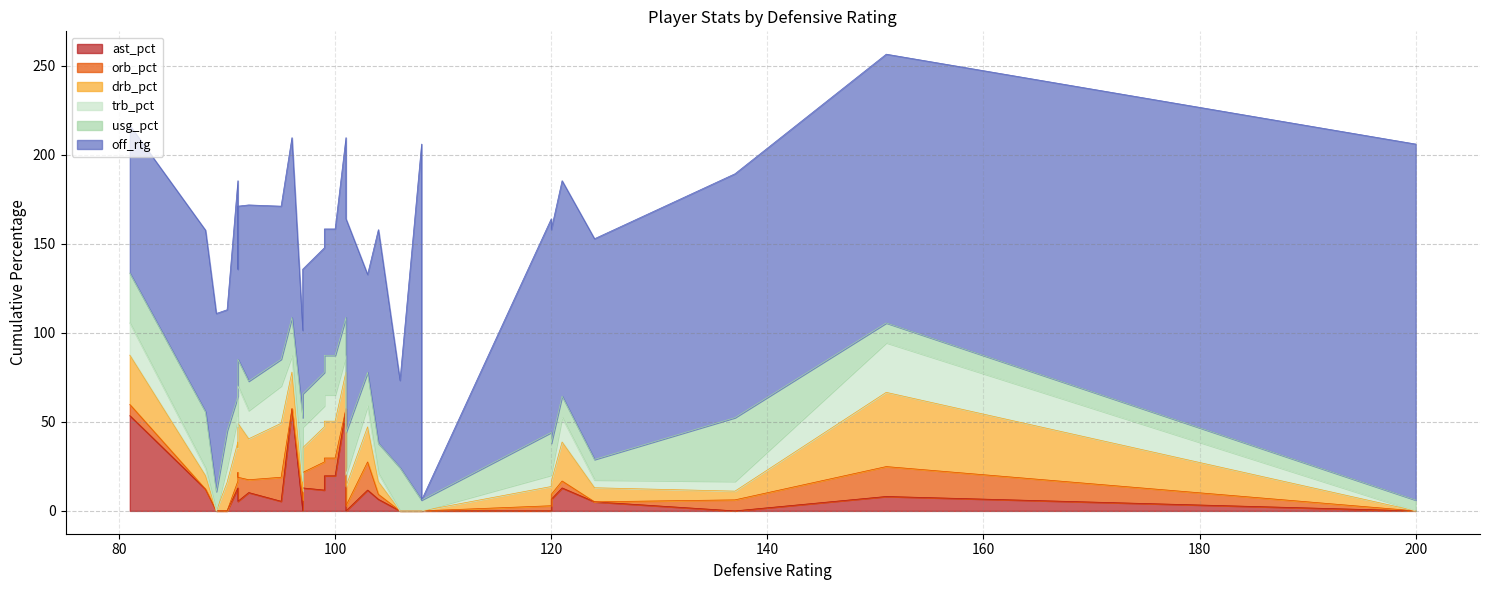

What is the spread (max minus min) of values at 97?

49.0